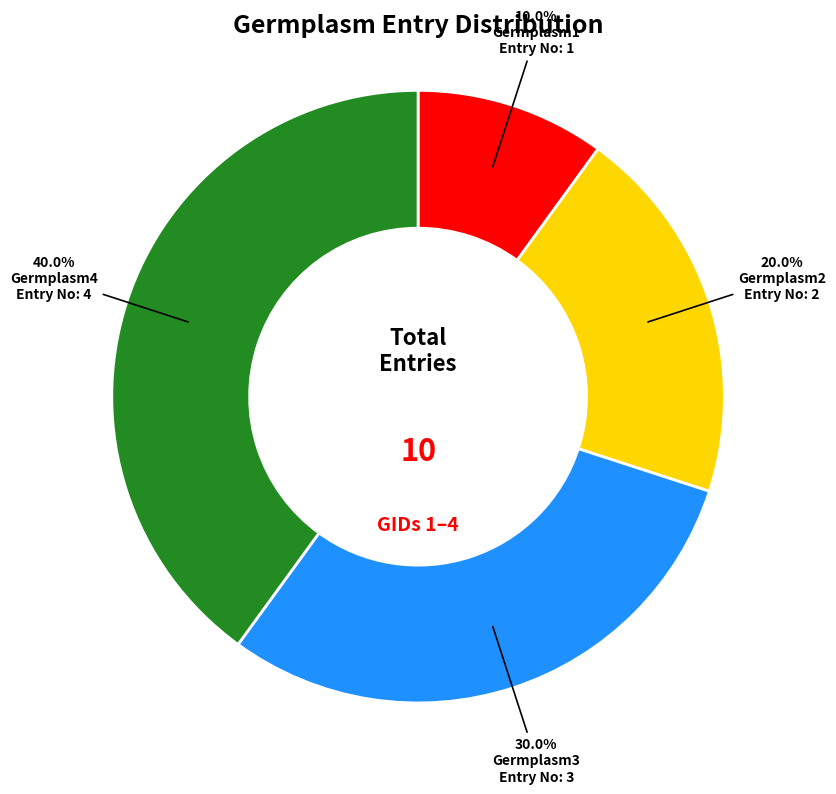

Does any single category account for the majority?

No